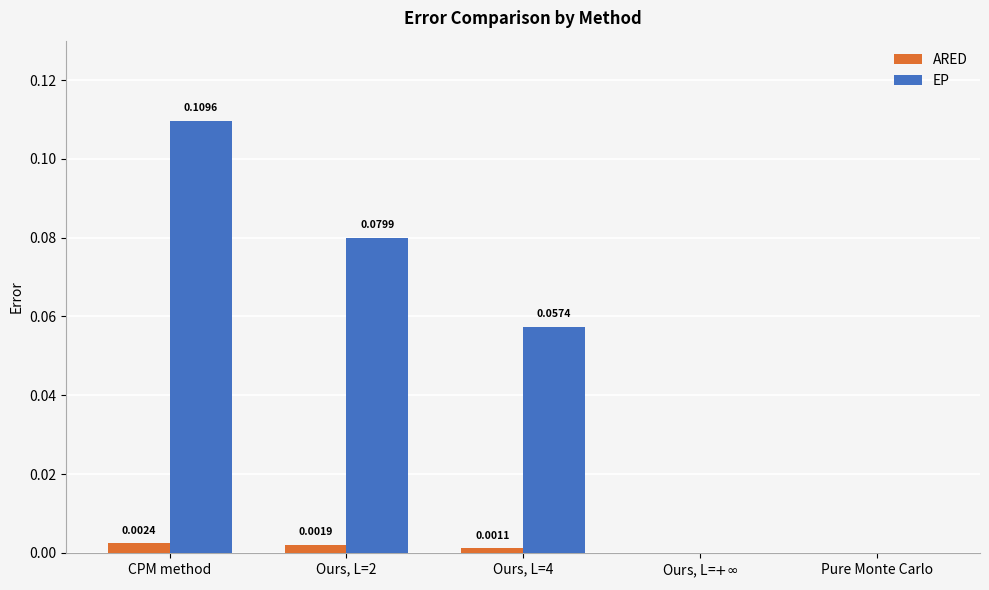

Count the EP values in the range 0 to 1.

5